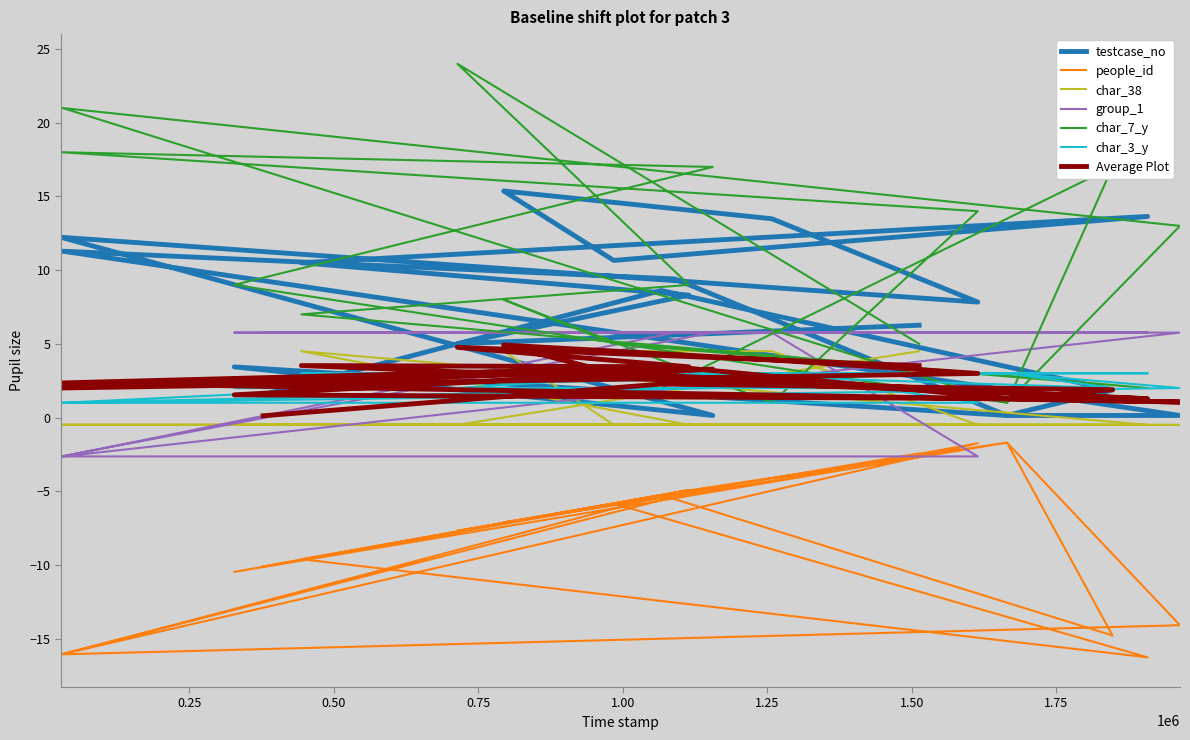

Is it true that char_38 equals -0.8 at 1090351?

False